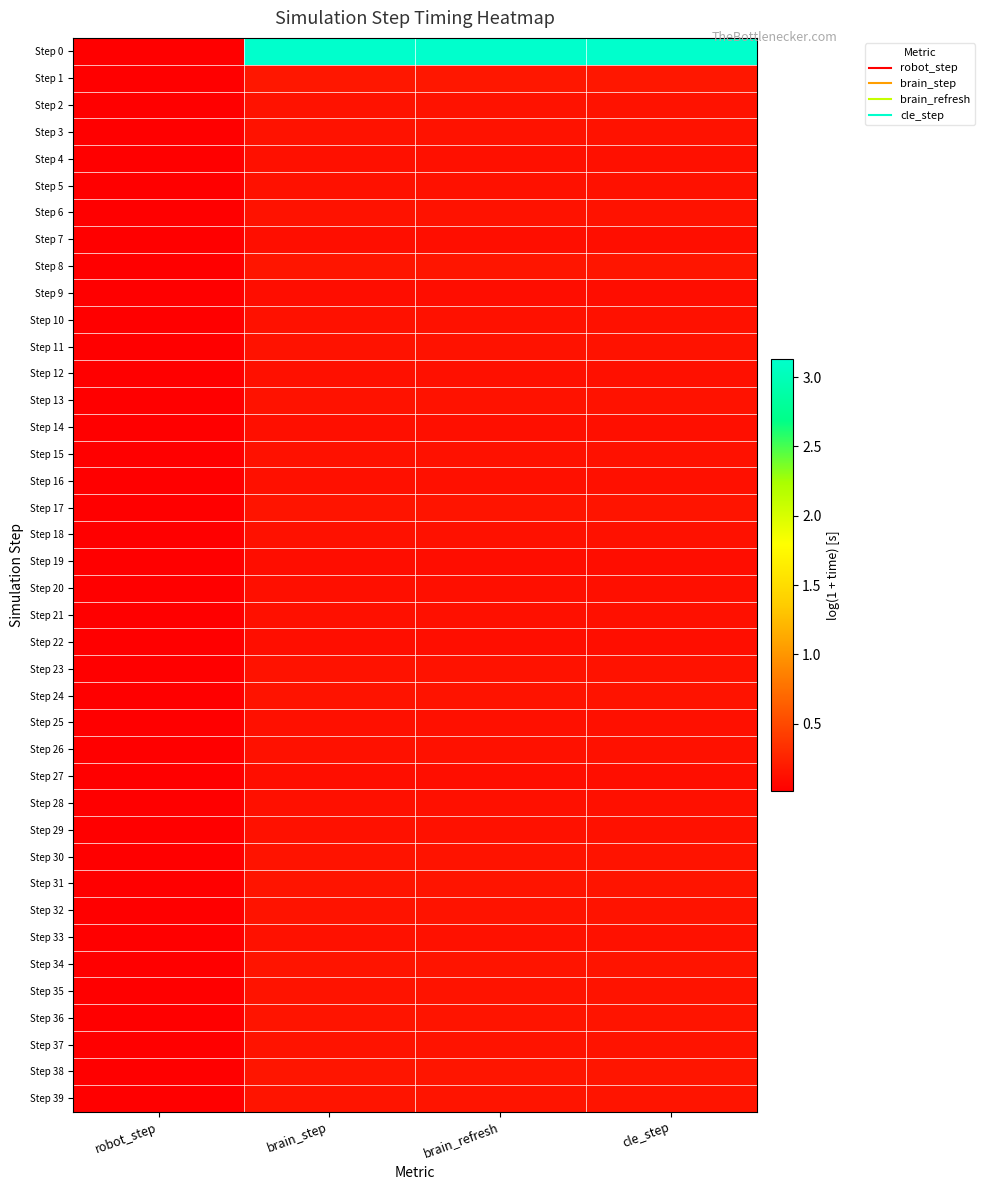

What is the greatest value displayed?

3.1